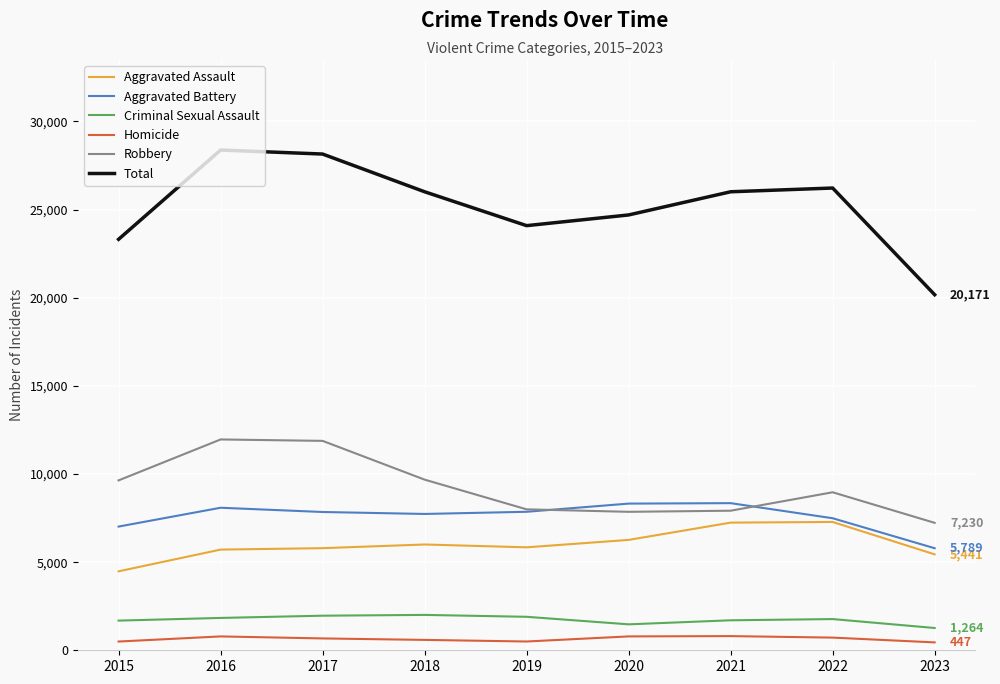

Rank the series by their maximum value, from highest to lowest.

Total, Robbery, Aggravated Battery, Aggravated Assault, Criminal Sexual Assault, Homicide